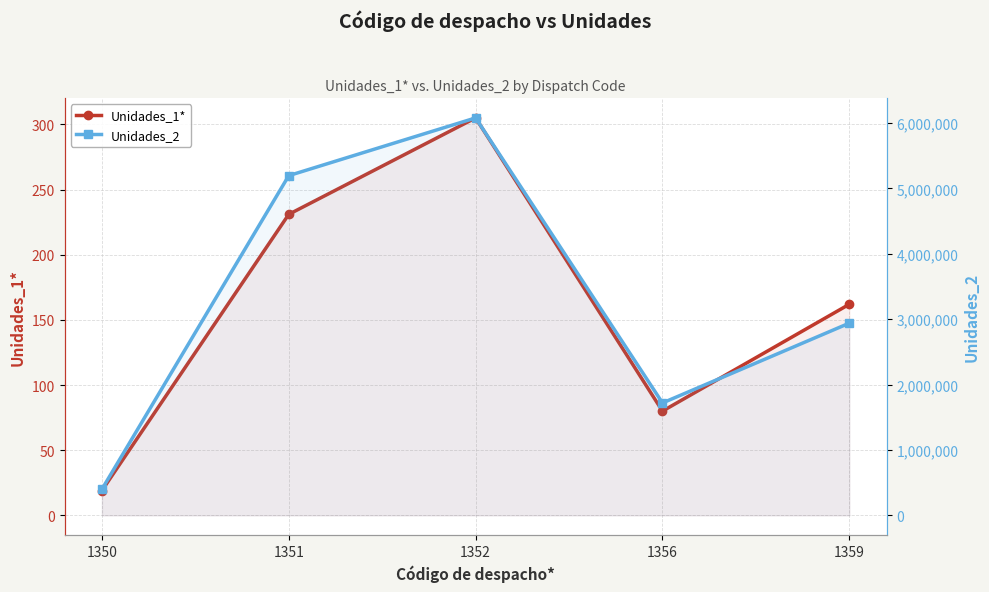

What are all the series names shown in the legend?

Unidades_1*, Unidades_2